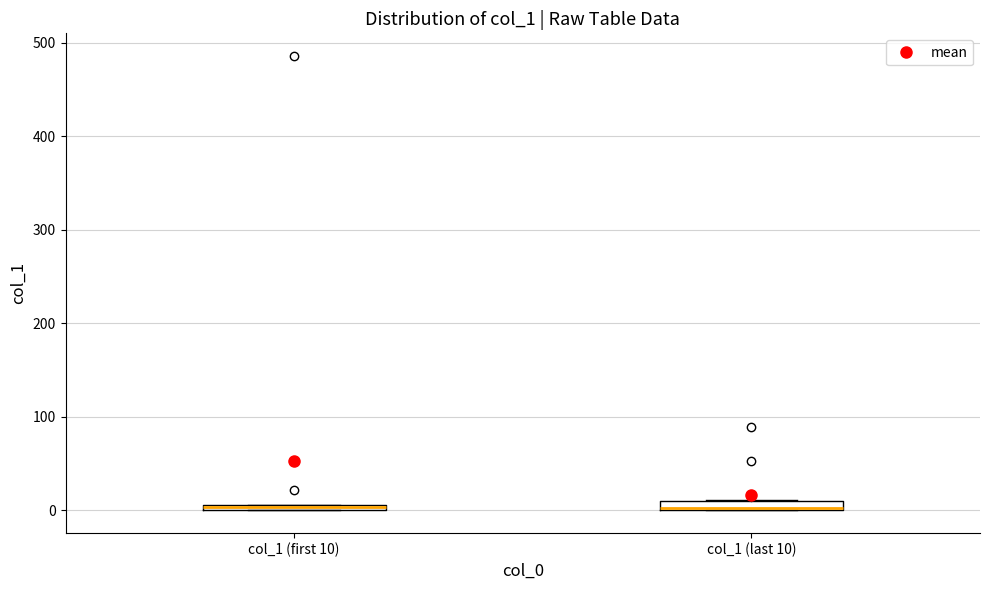

Where is the lower edge of the box for col_1 (first 10) on the y-axis? The values are not printed on the chart, so give them approximately, as read against the axis.

0